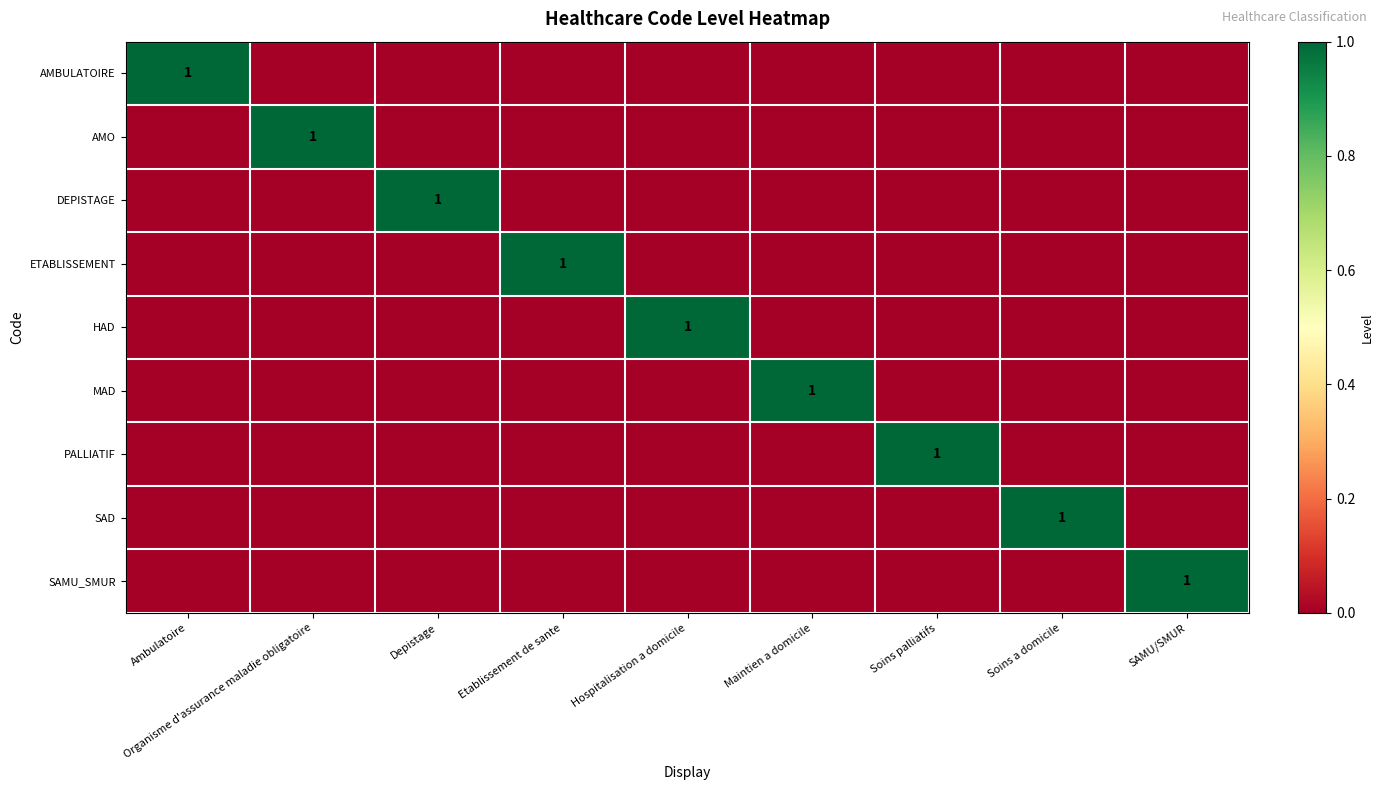

The value of AMBULATOIRE at Ambulatoire is 1. True or false?

True